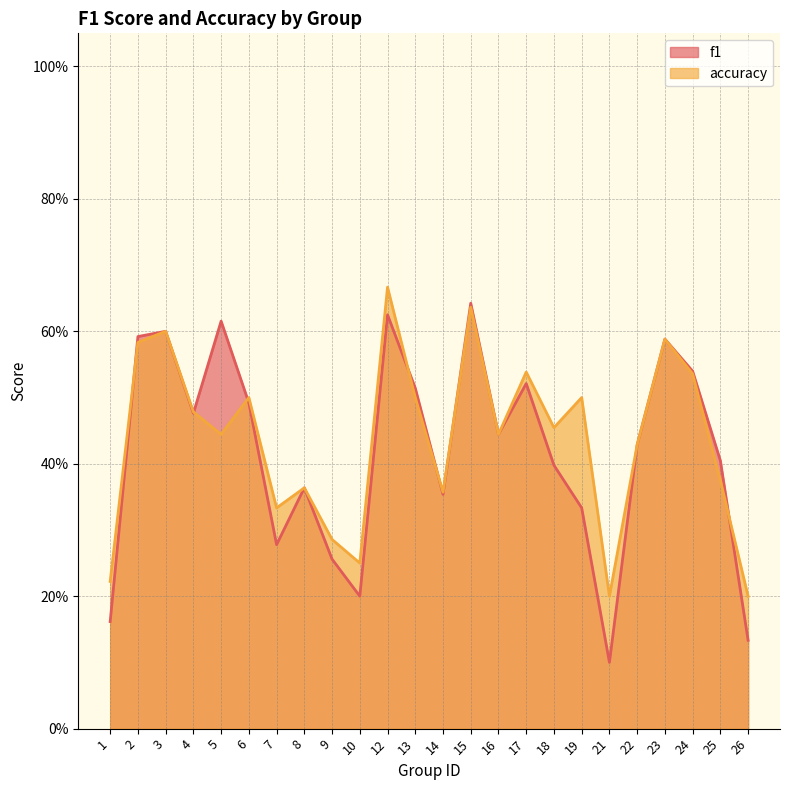

True or false: accuracy has more than 0 interior local peaks.

True